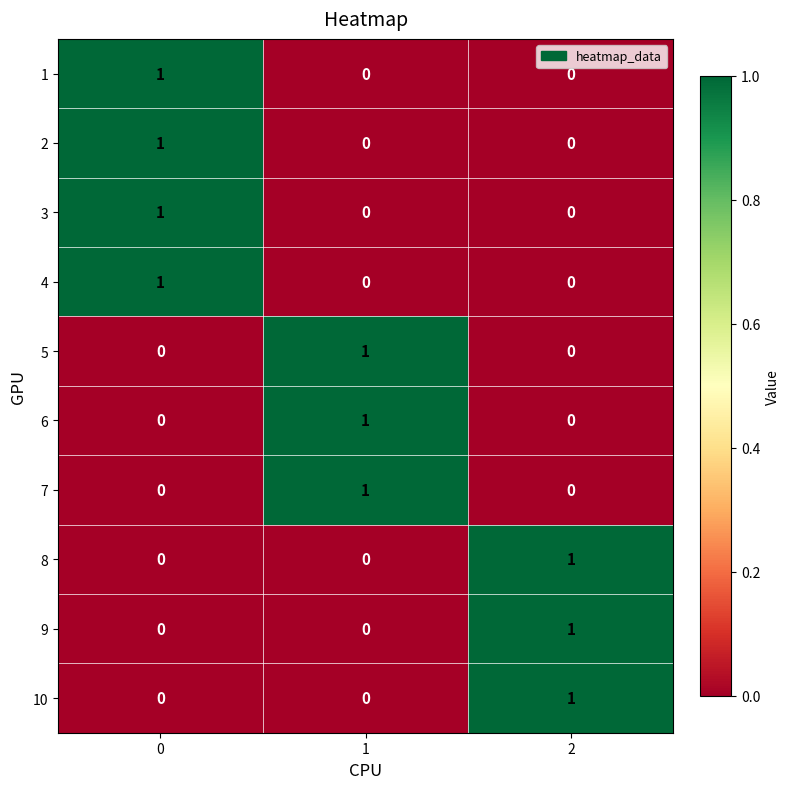

The value of 10 at 0 is 0. True or false?

True